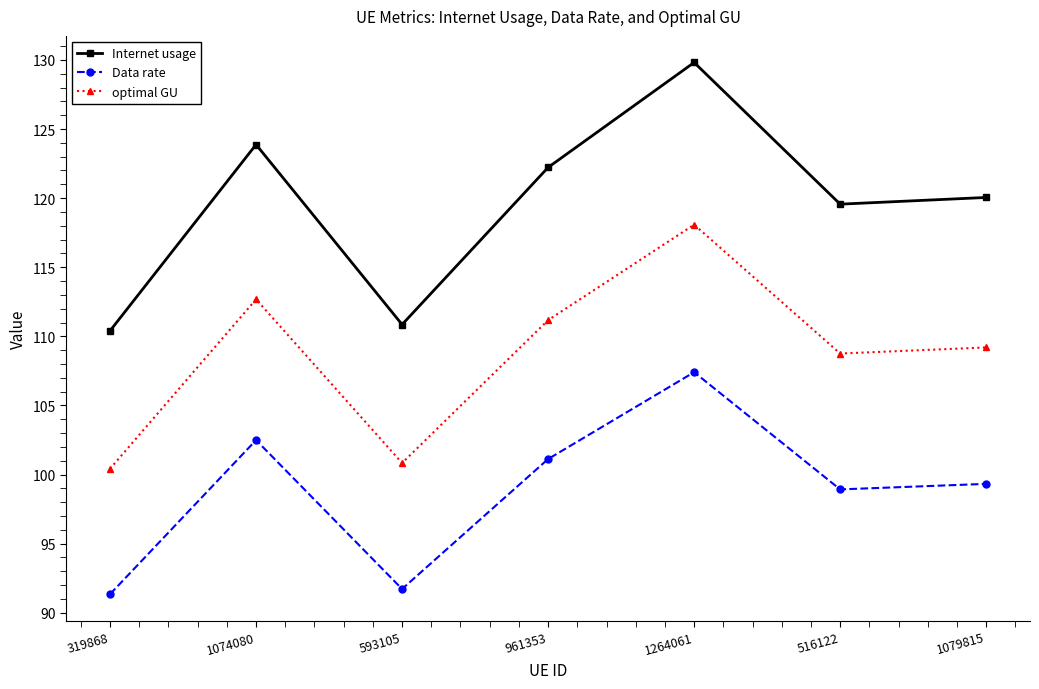

At which category does the chart reach its minimum across all series?

319868